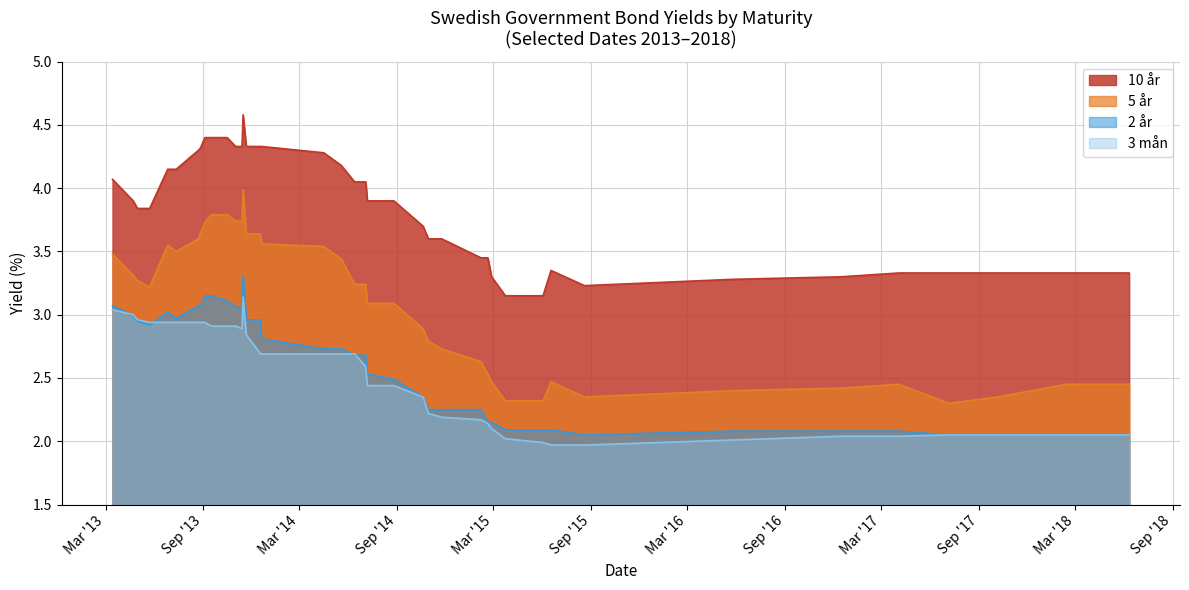

Which series has the widest spread of values?

5 år